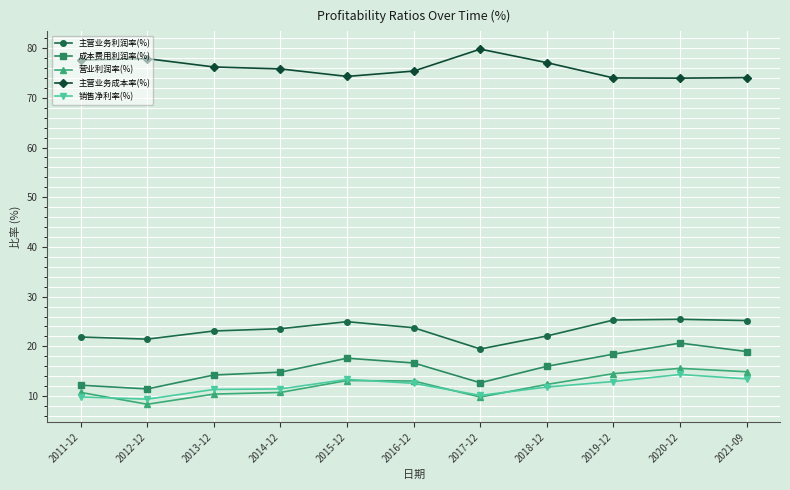

True or false: 成本费用利润率(%) and 销售净利率(%) cross at least once.

False